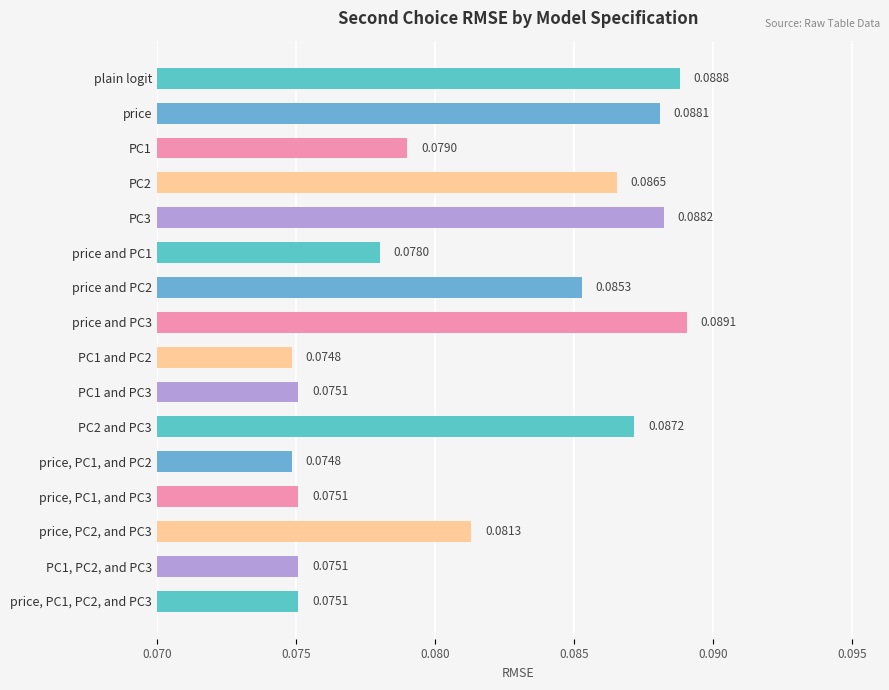

Between price and price, PC1, PC2, and PC3, which is larger?

price